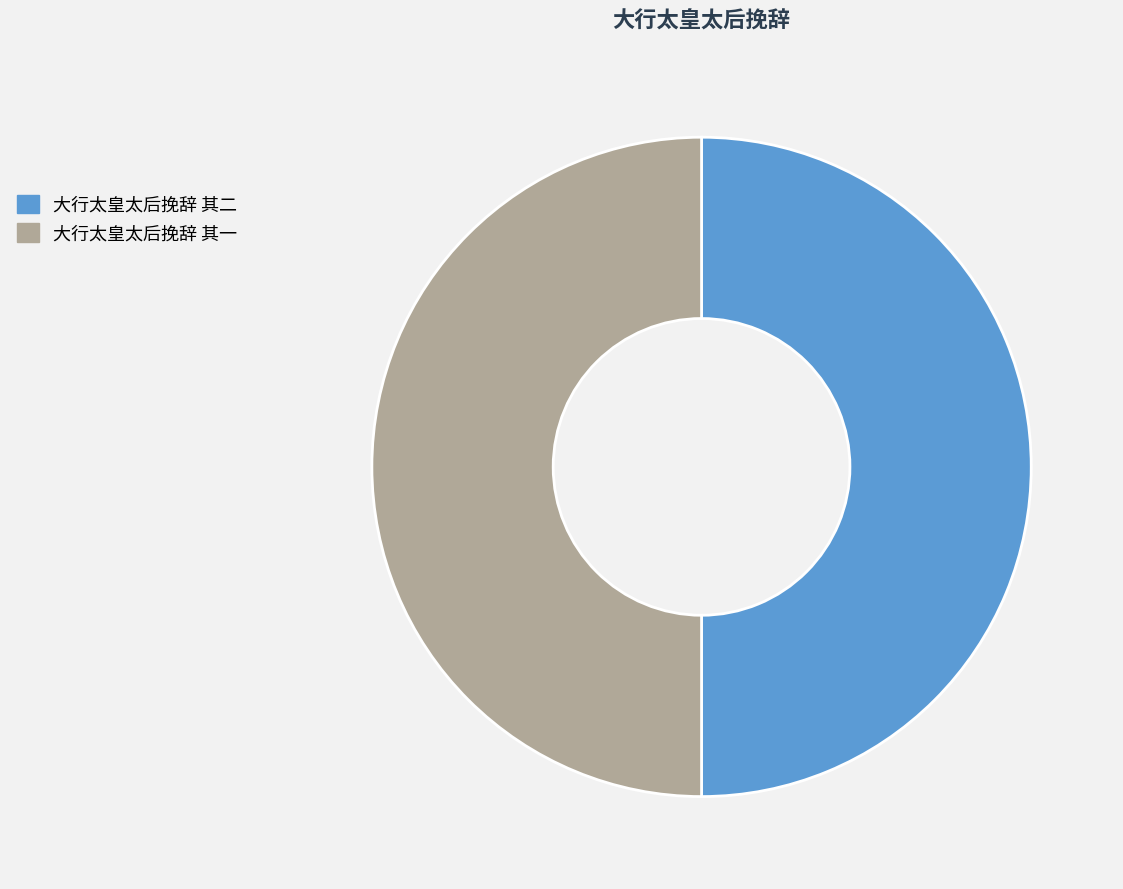

Is it true that 大行太皇太后挽辞 其二 is 60% of the pie?

False